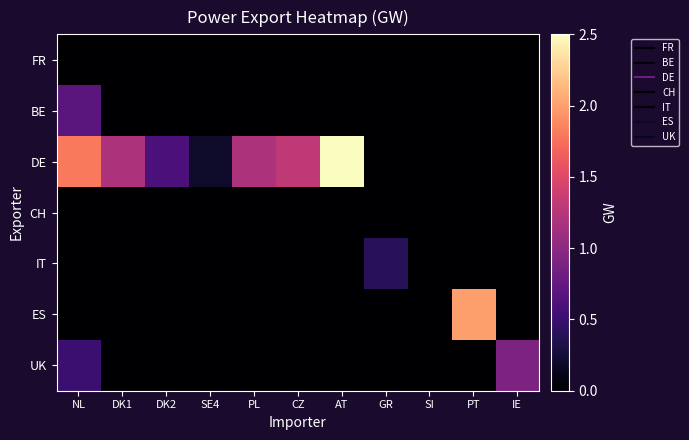

Which series has the largest total across all categories?

DE